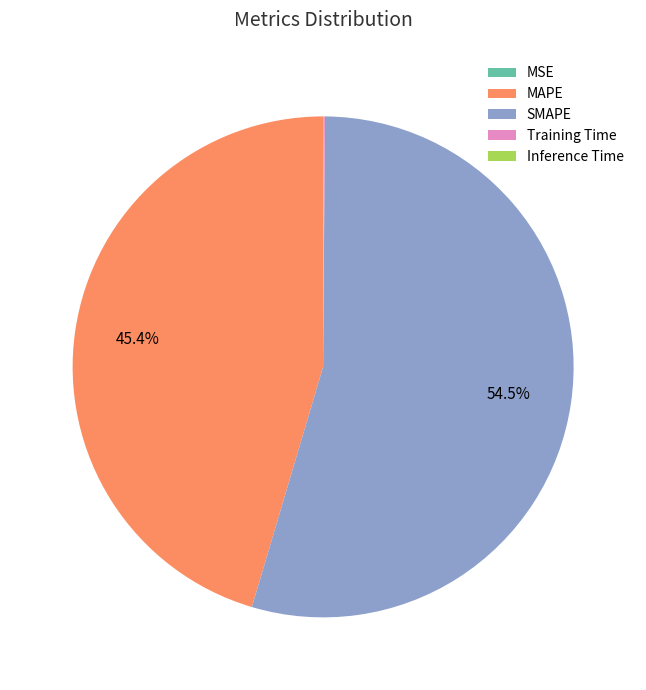

What is the largest slice in the pie chart?

SMAPE